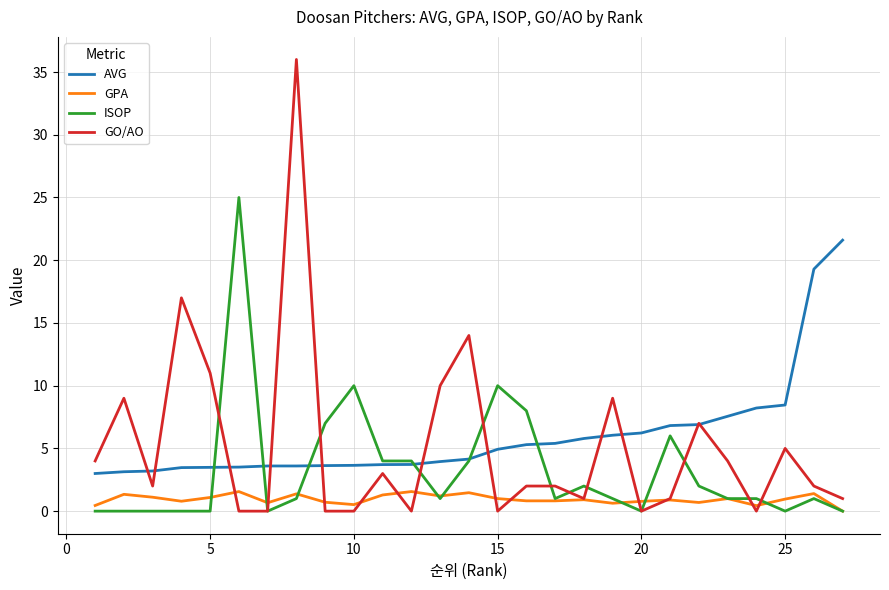

Which series has the widest spread of values?

GO/AO